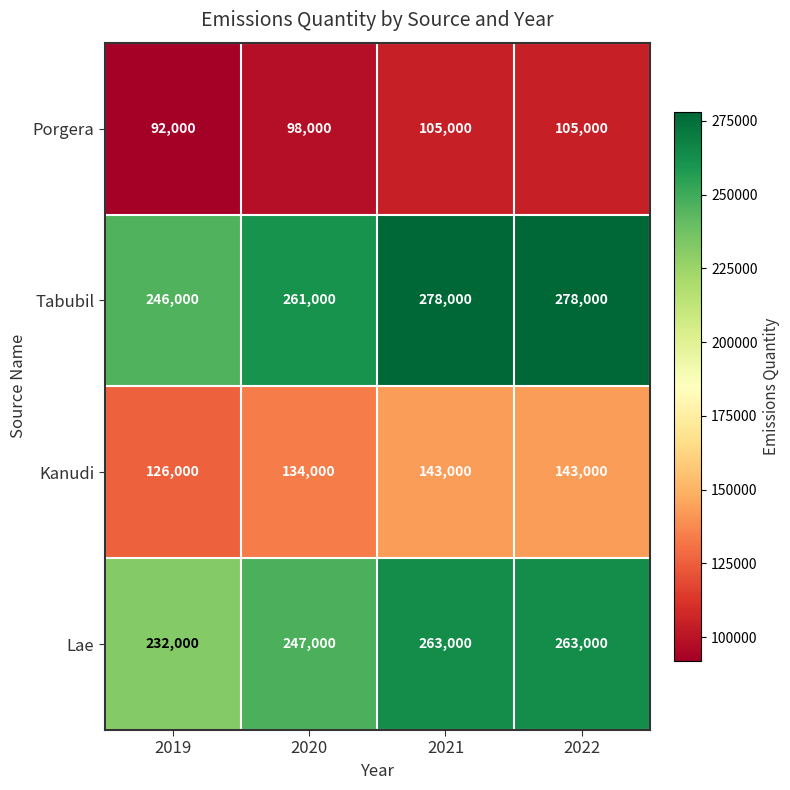

Reading left to right, transcribe all the data shown in this chart.

Porgera: 2019=92000	2020=98000	2021=105000	2022=105000
Tabubil: 2019=246000	2020=261000	2021=278000	2022=278000
Kanudi: 2019=126000	2020=134000	2021=143000	2022=143000
Lae: 2019=232000	2020=247000	2021=263000	2022=263000